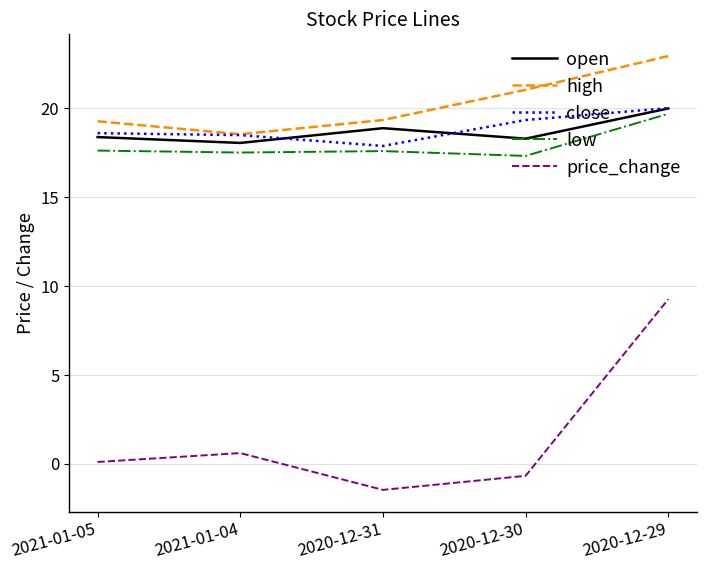

What position from the left is 2021-01-04?

2